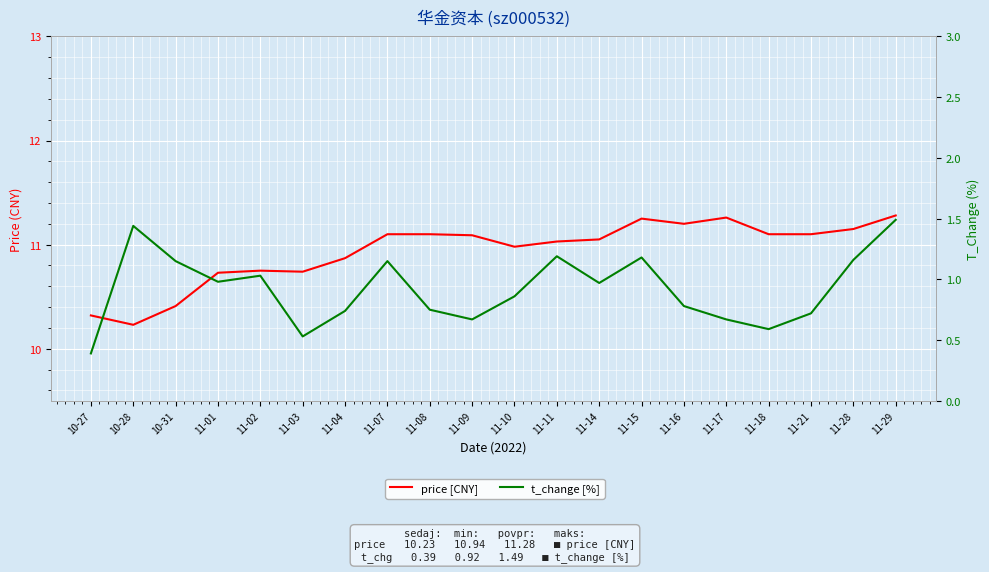

What is the value of the t_change [%] point at the 9th from the left?

0.8